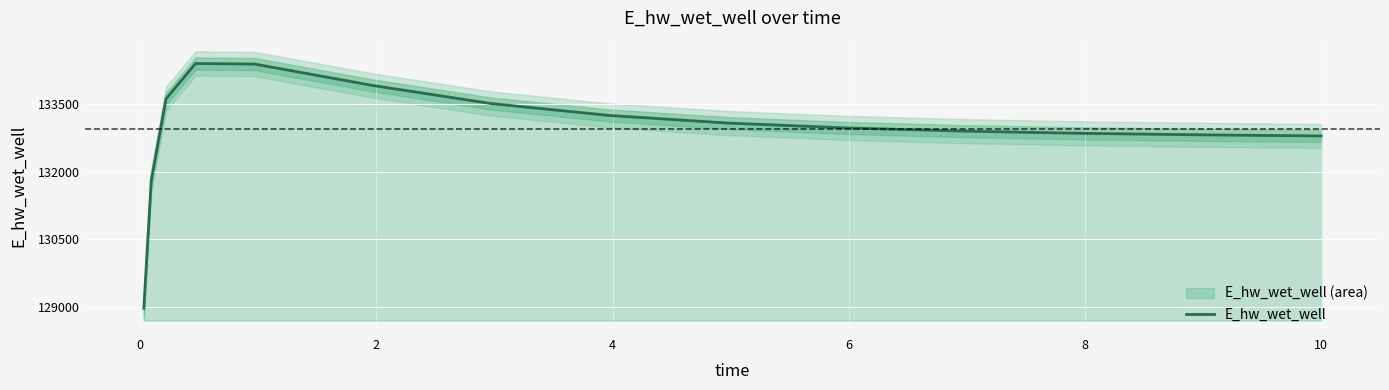

How many data points are less than 132963?

7